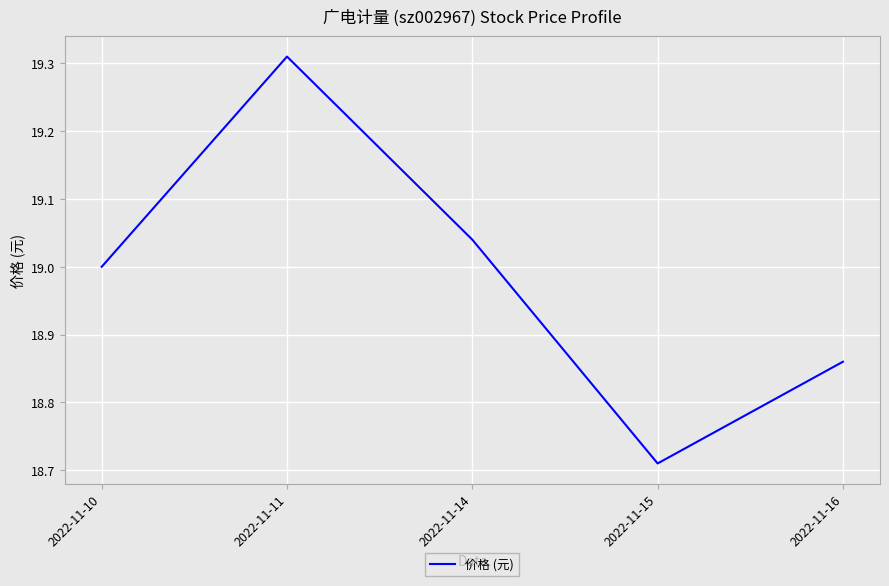

Is it true that the value at 2022-11-16 is 29.9?

False